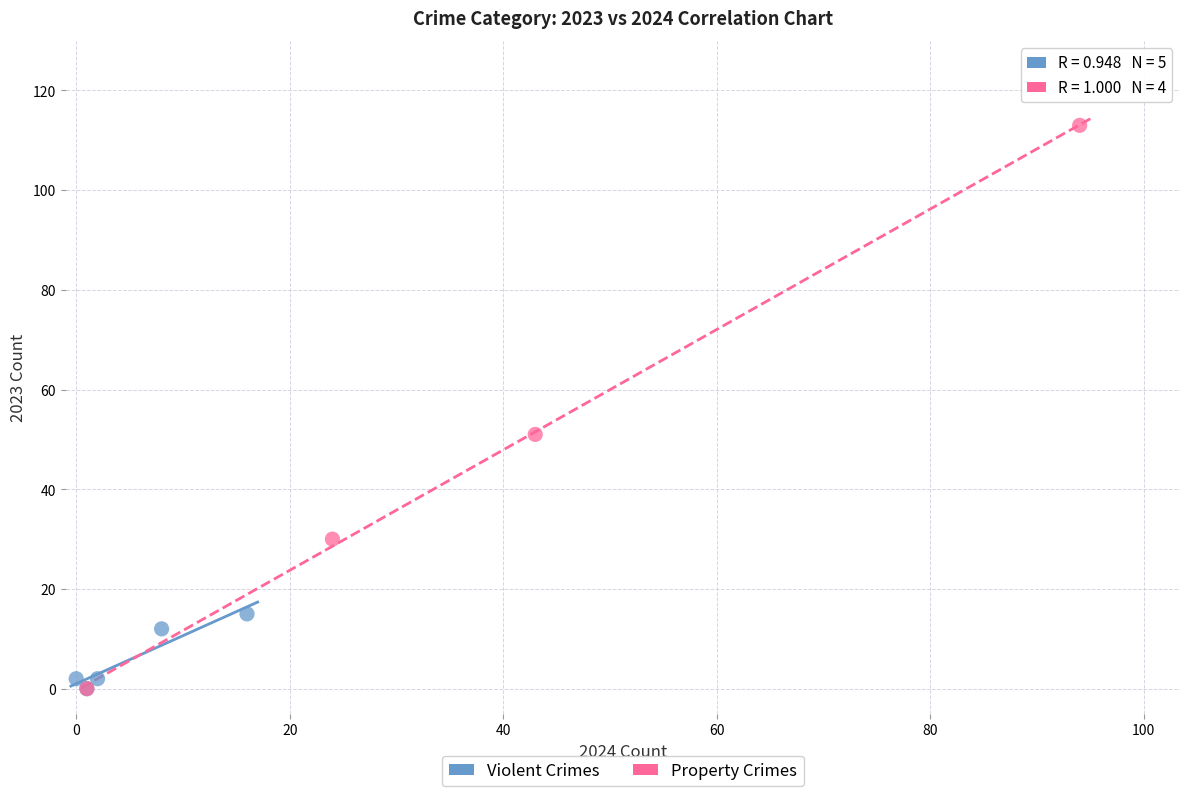

Which series has the largest Y range (max minus min)?

Property Crimes